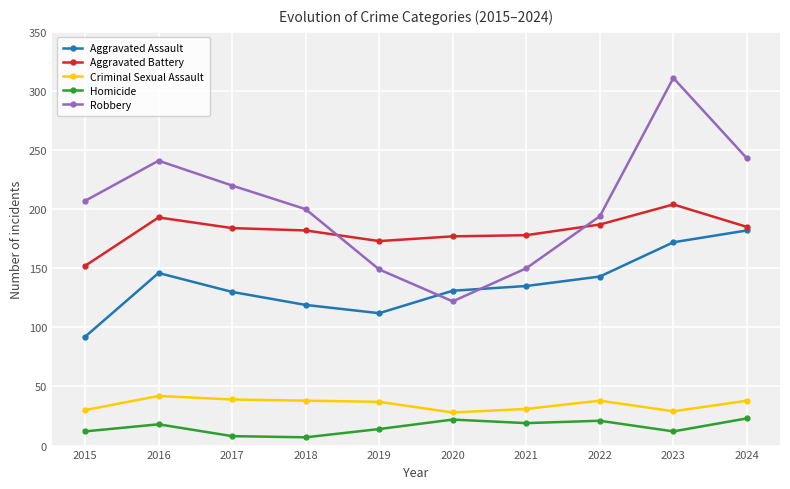

What is the average value of the Aggravated Battery series?

182